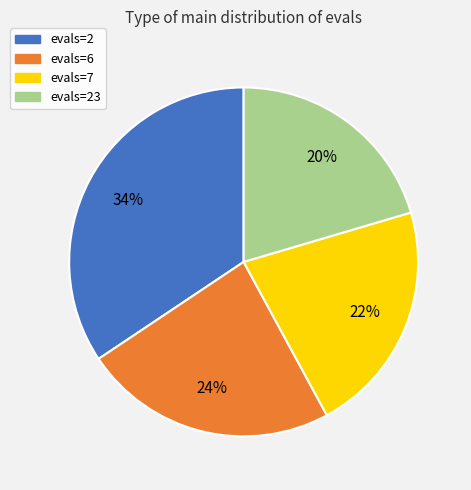

Is it true that evals=7 is 30% of the pie?

False